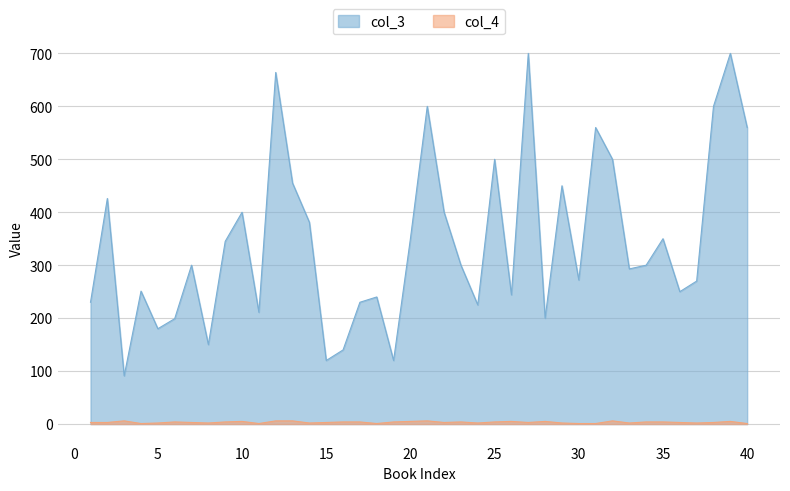

Reading left to right, extract all data points from this chart.

col_3: 230	426	91	251	180	199	300	150	345	400	211	664	455	381	120	140	230	240	120	350	600	400	300	225	500	244	700	200	450	272	560	500	293	300	350	250	270	600	700	560
col_4: 3	3	6	1	2	4	3	2	4	5	1	6	6	2	3	4	4	1	4	5	6	3	4	2	4	5	3	5	2	1	1	6	2	4	4	3	2	3	5	1